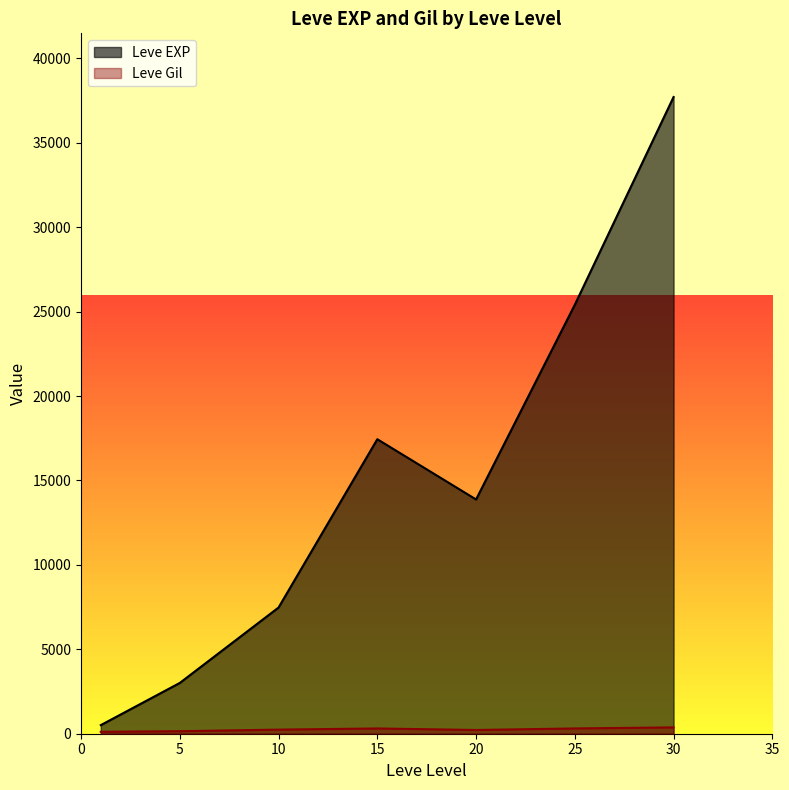

Does the chart have visible grid lines?

No